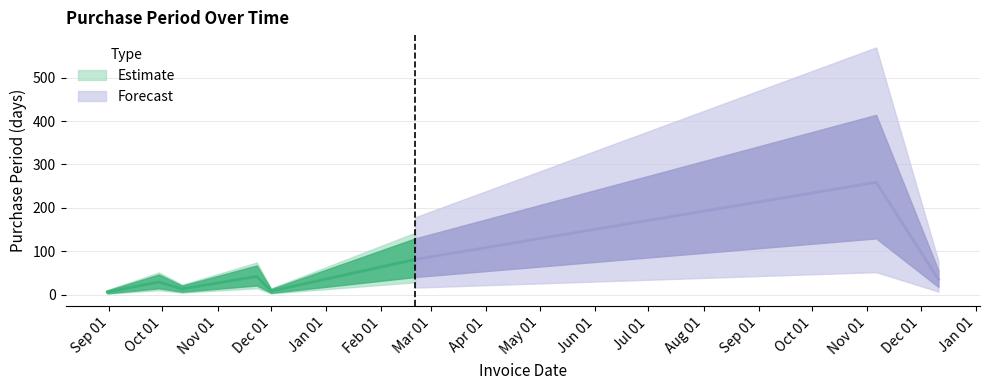

How many lines are shown in the chart?

1